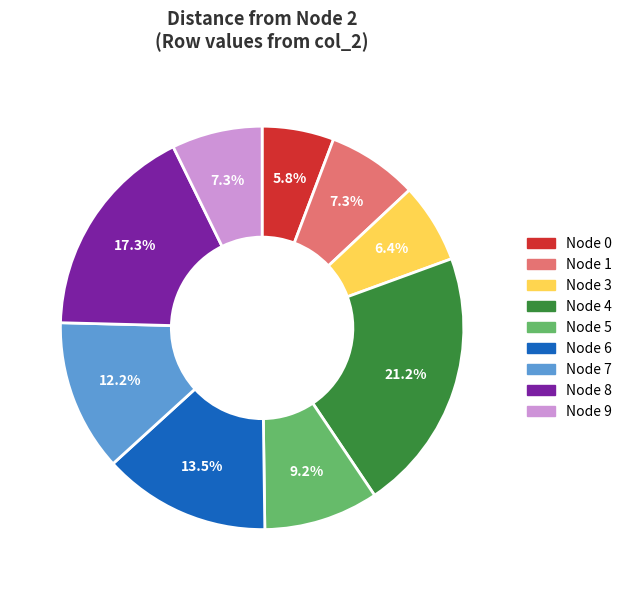

Does any single category account for the majority?

No